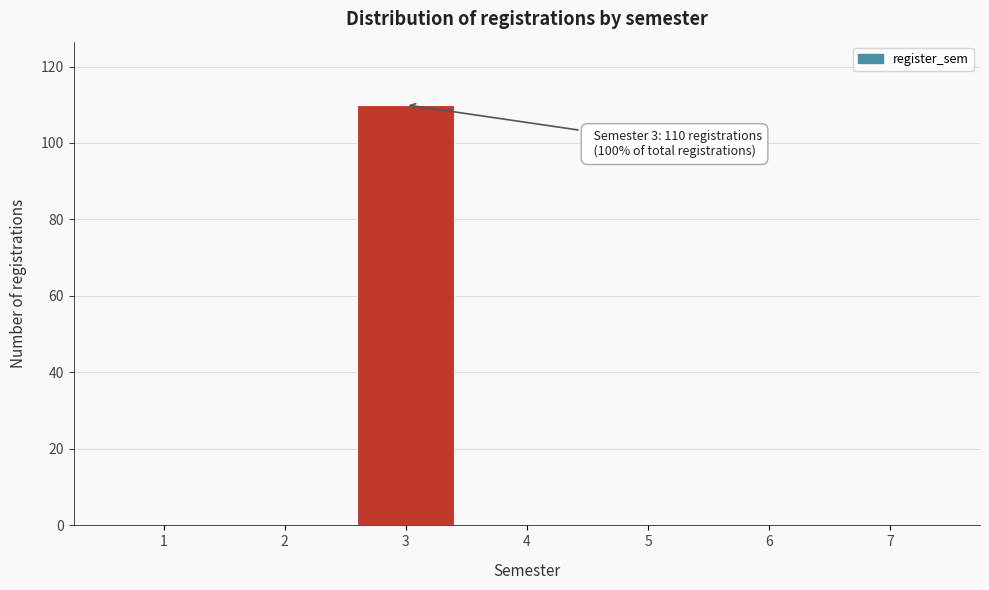

Reading right to left, extract all data points from this chart.

7=0	6=0	5=0	4=0	3=110	2=0	1=0